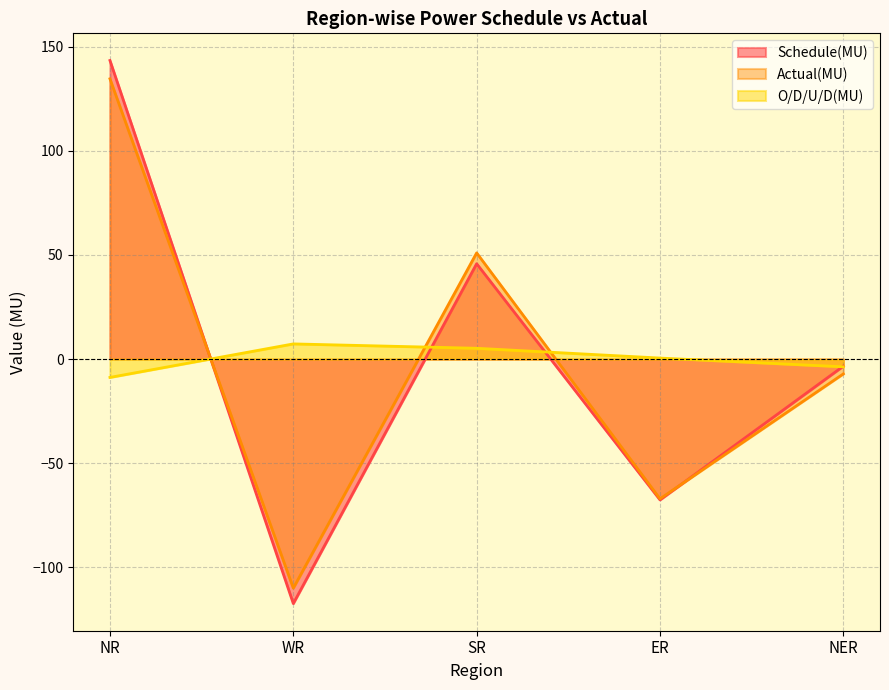

What is the value of the Actual(MU) point at the 4th from the left?

-67.1